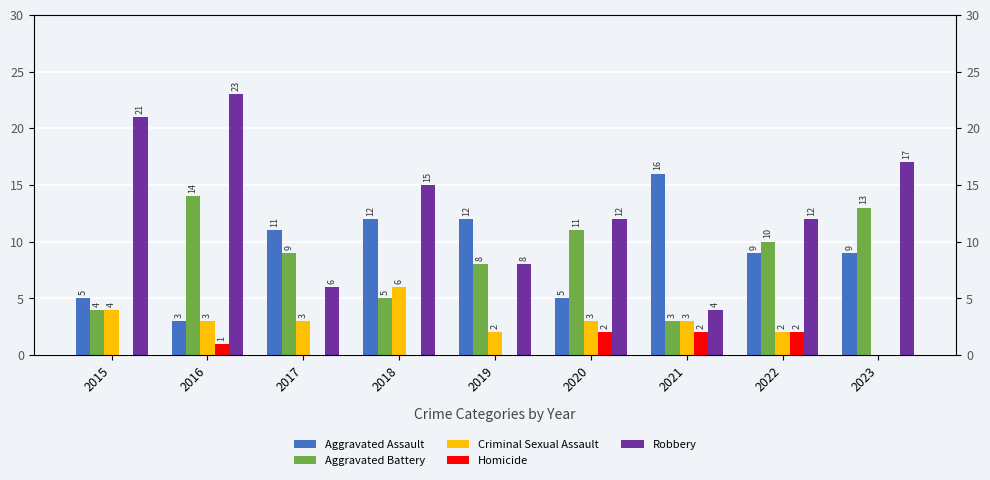

The Criminal Sexual Assault series shows 2 at 2022. True or false?

True